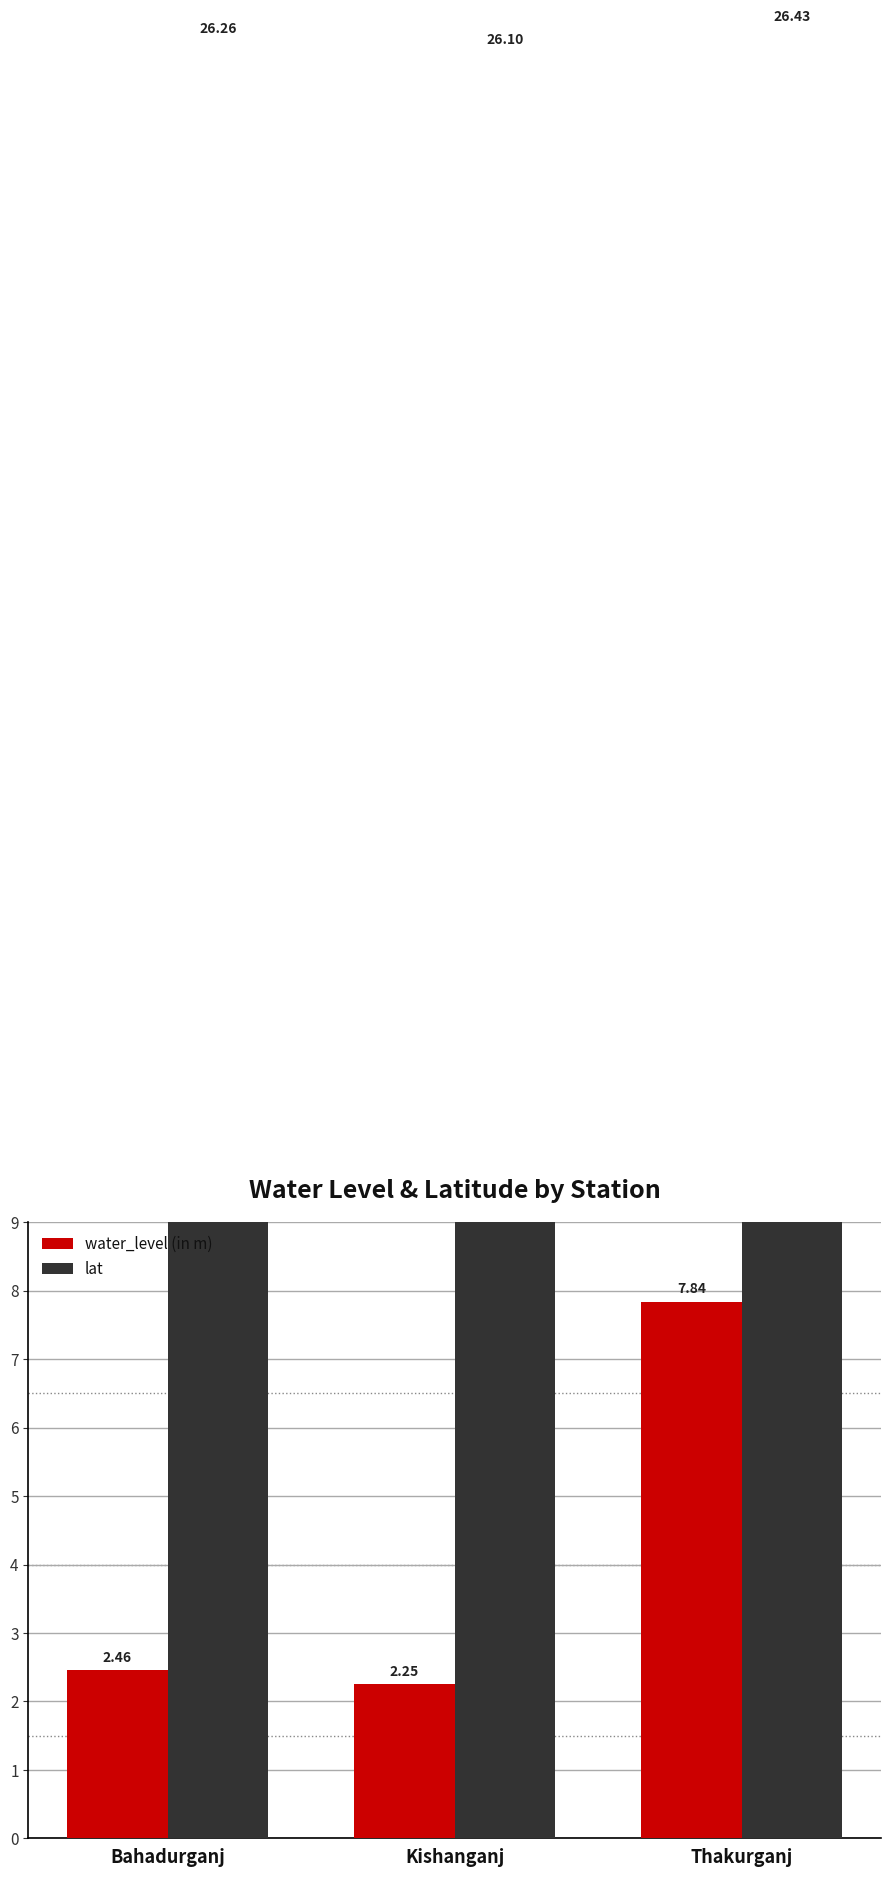

Between Bahadurganj and Kishanganj, which series saw the biggest shift?

water_level (in m)